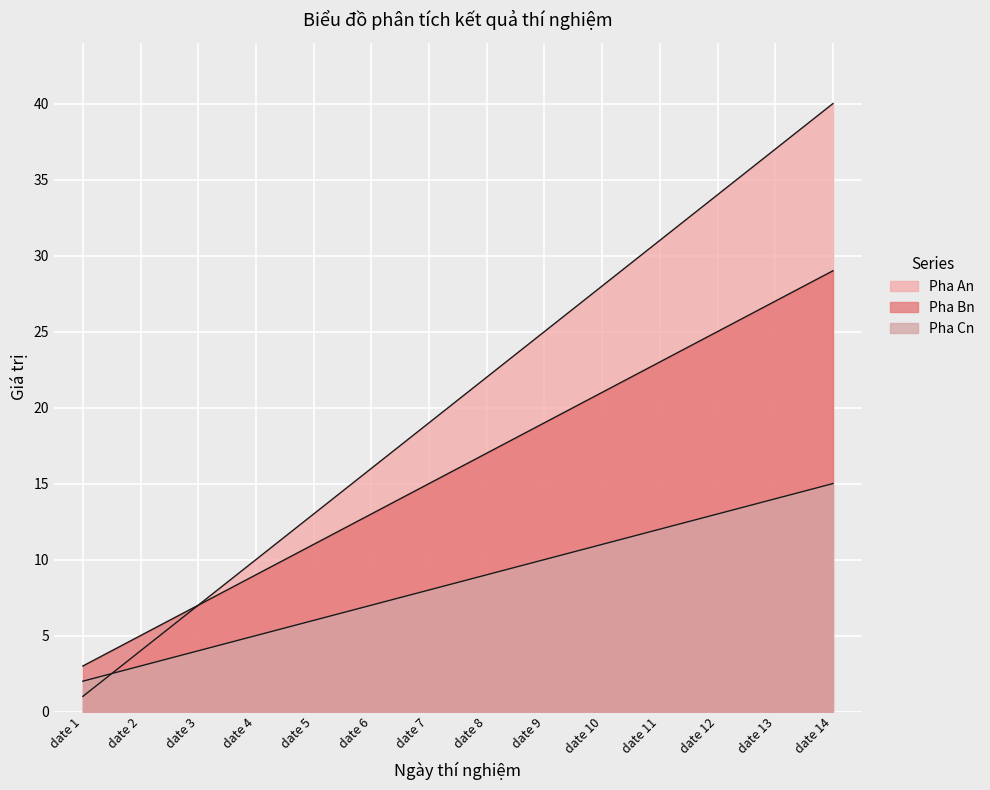

What is the difference between the Pha An values at date 10 and date 11?

3